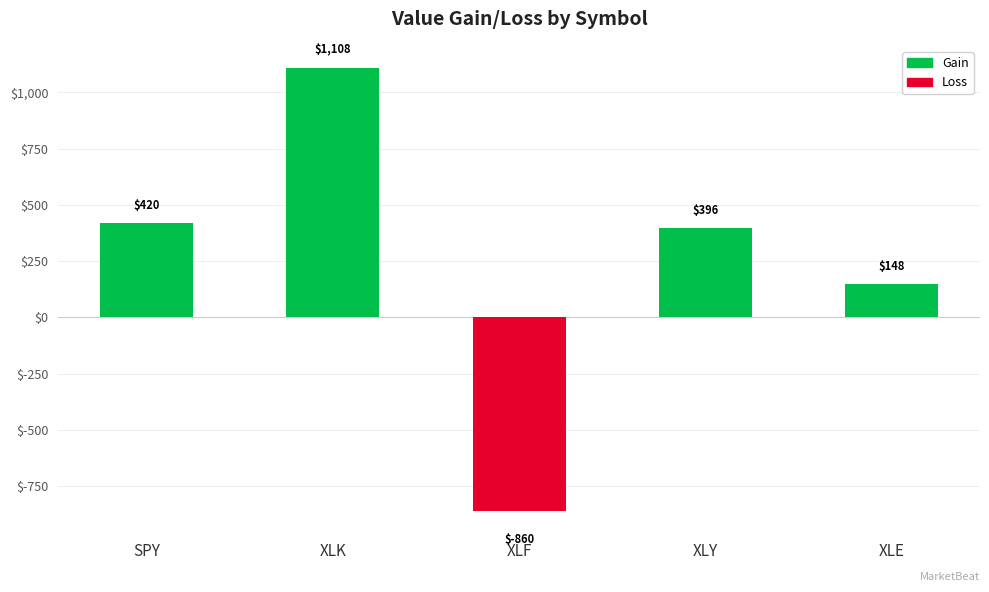

The value of Gain at SPY is 420.0. True or false?

True